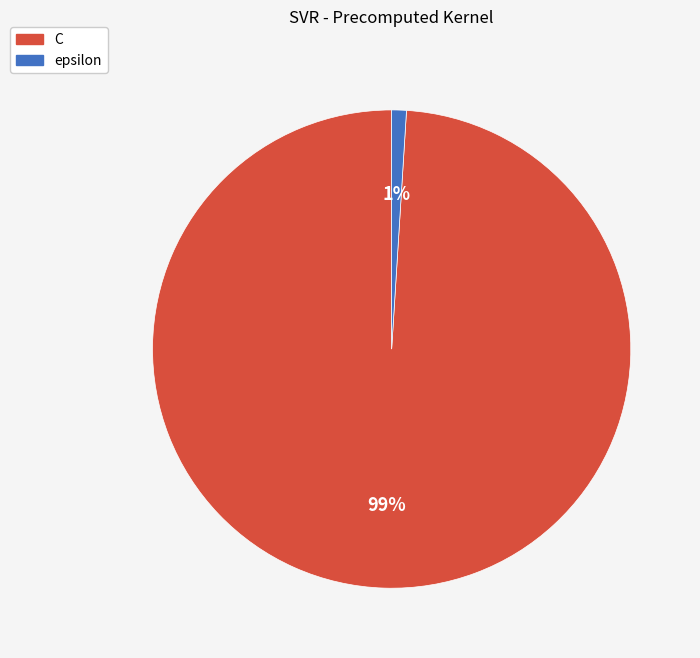

Rank the categories by value from lowest to highest.

epsilon, C